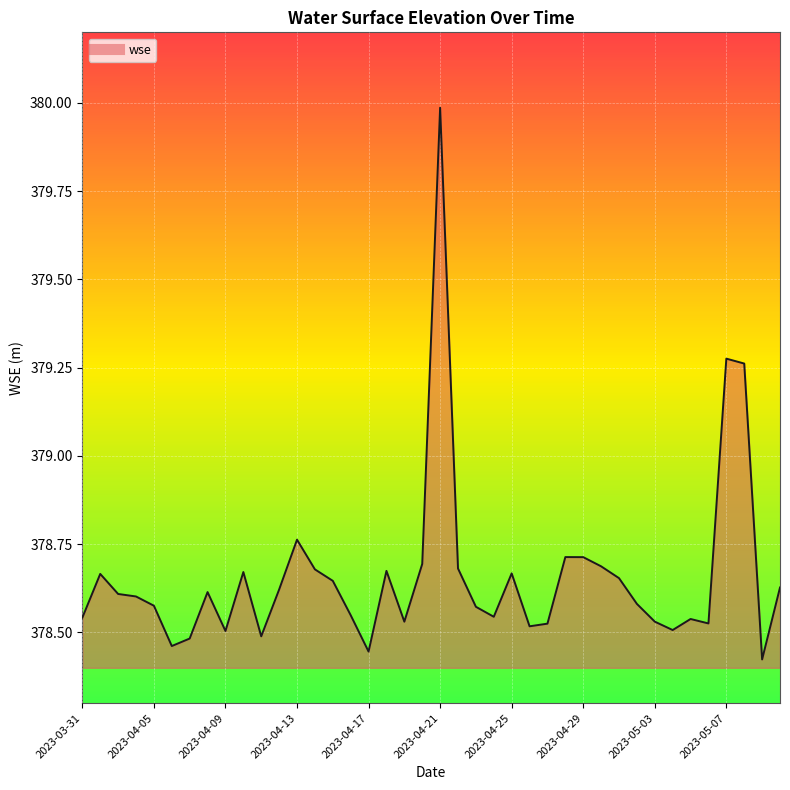

Reading right to left, what are all the values shown in this chart?

378.6	378.4	379.3	379.3	378.5	378.5	378.5	378.5	378.6	378.7	378.7	378.7	378.7	378.5	378.5	378.7	378.5	378.6	378.7	380.0	378.7	378.5	378.7	378.4	378.5	378.6	378.7	378.8	378.6	378.5	378.7	378.5	378.6	378.5	378.5	378.6	378.6	378.6	378.7	378.5